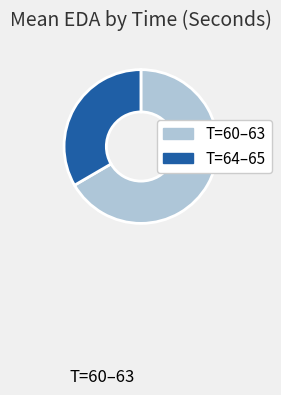

The T=60–63 slice represents 67% of the pie. True or false?

True